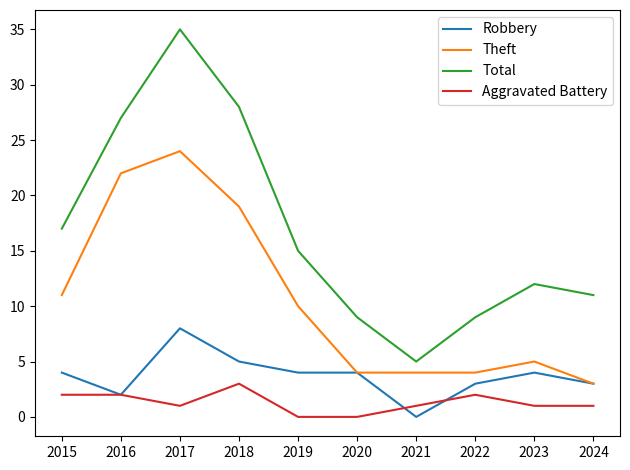

True or false: Total and Theft intersect in this chart.

False